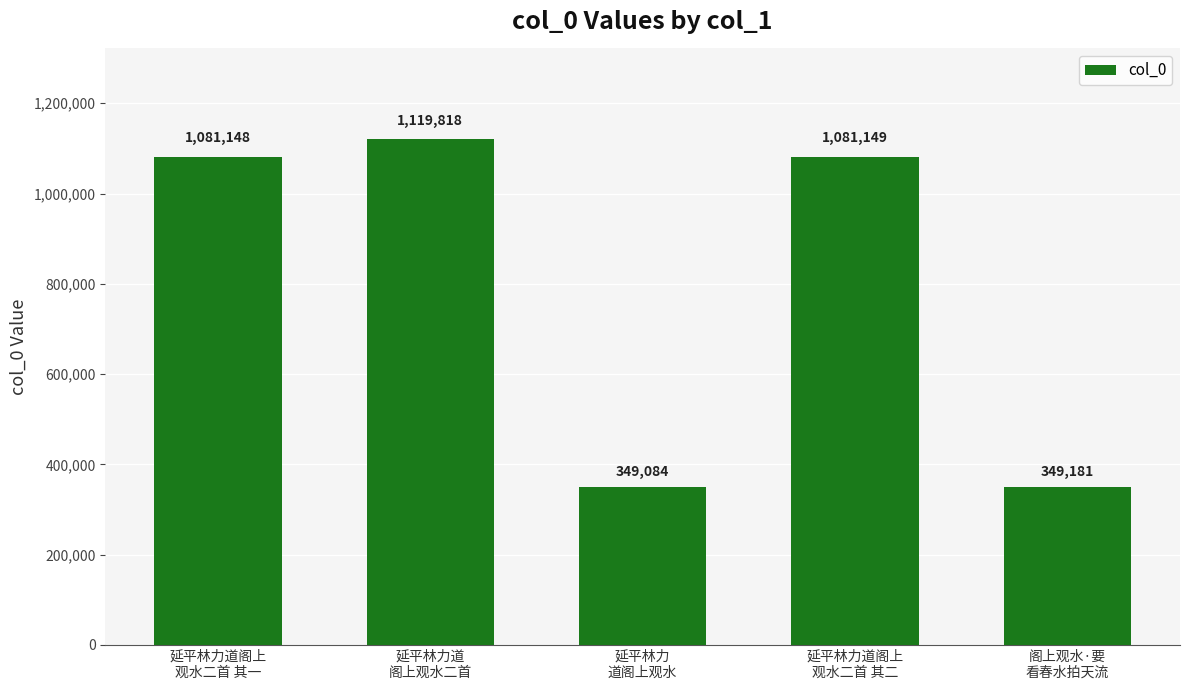

What is the label of the 5th bar from the right?

延平林力道阁上
观水二首 其一